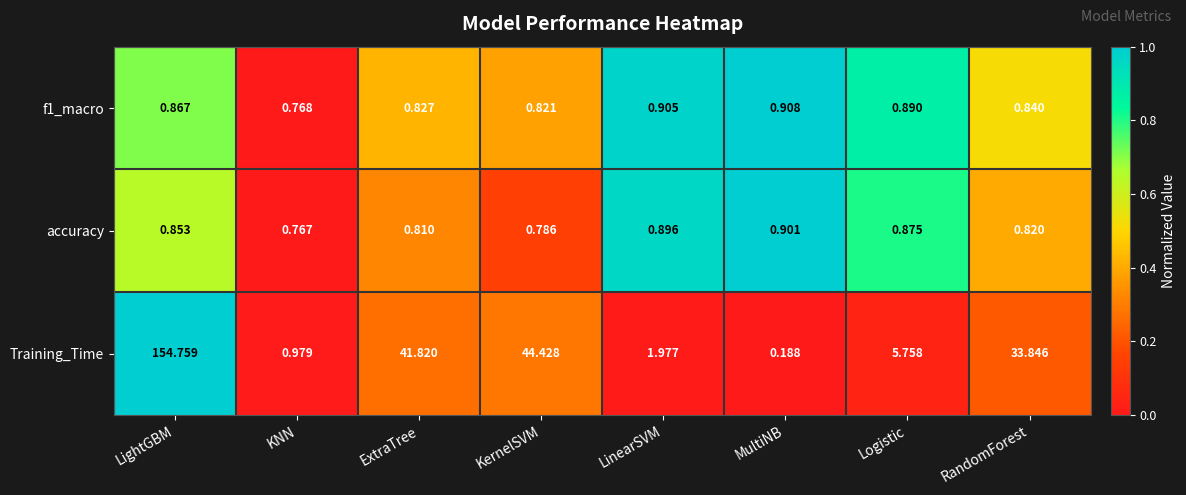

Which series changed the most between LightGBM and RandomForest?

Training_Time